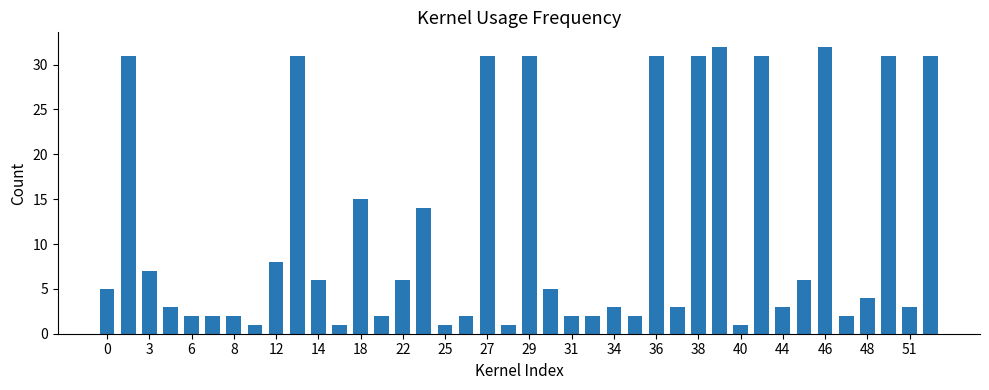

What is the difference between the maximum and minimum values?

31